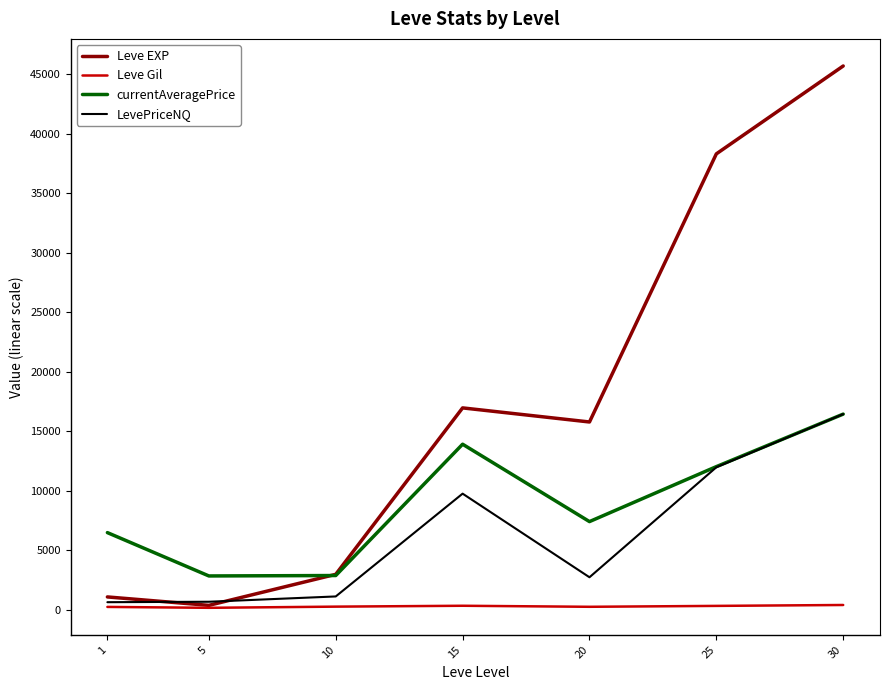

What is the difference between the Leve EXP values at 5 and 15?

16590.0